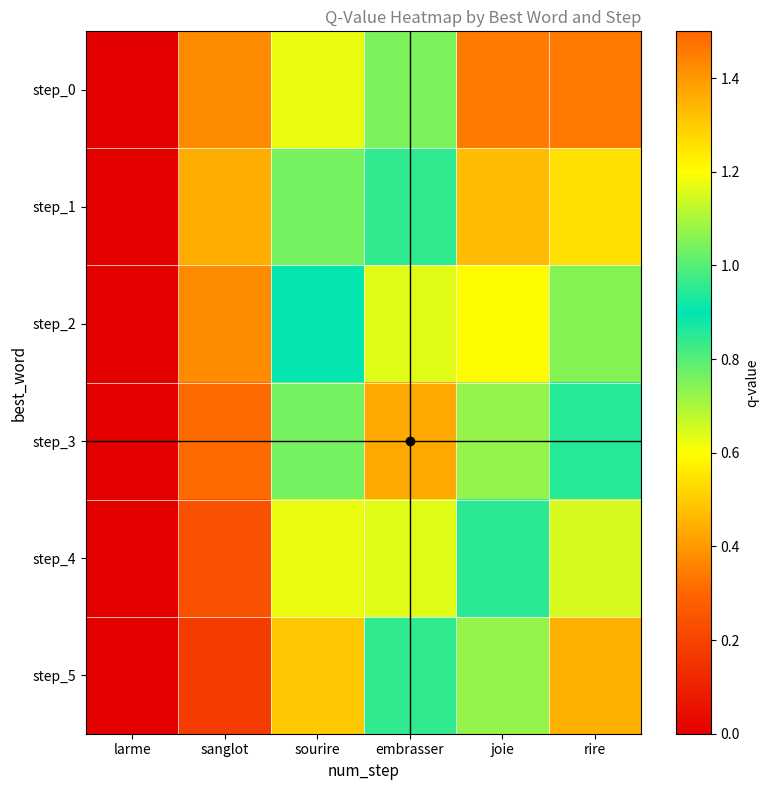

What is the difference between the highest and lowest values at sanglot?

0.3